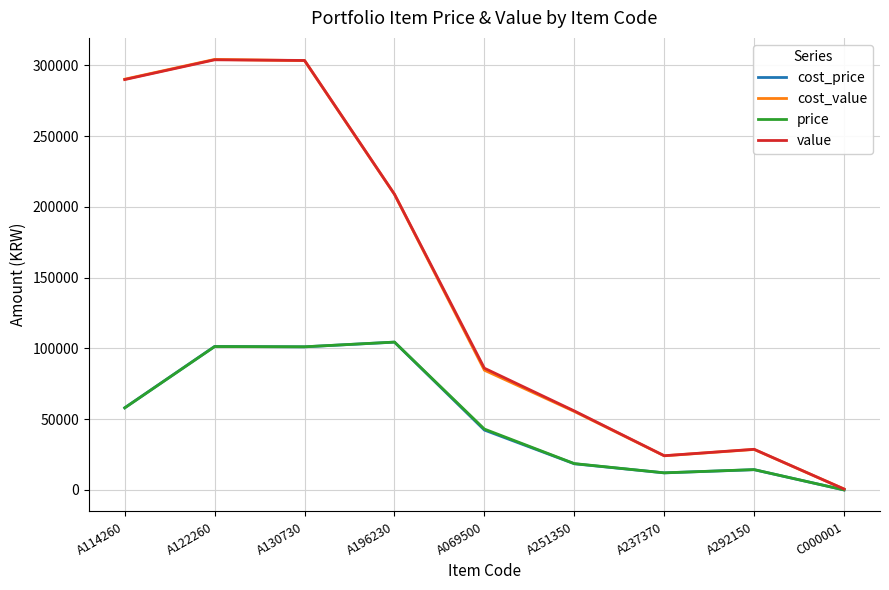

What is the sum of all cost_value values?

1300000